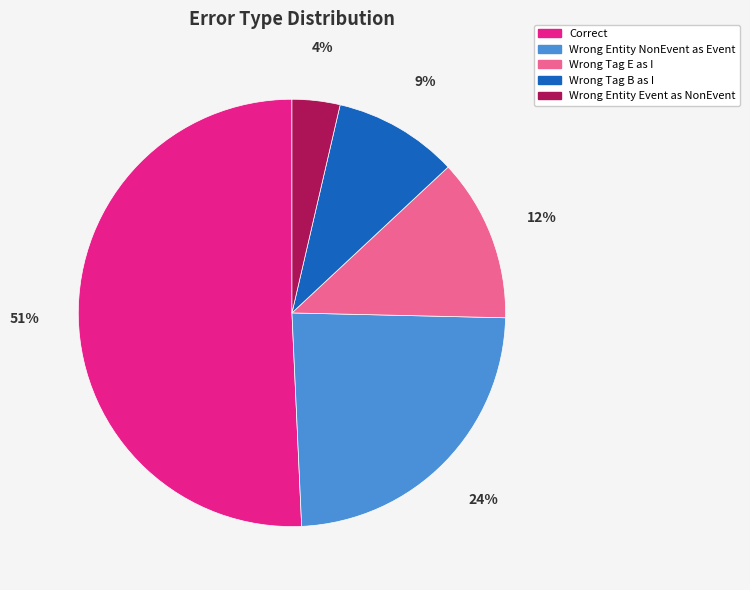

To the nearest percent, what is the average slice percentage?

20%